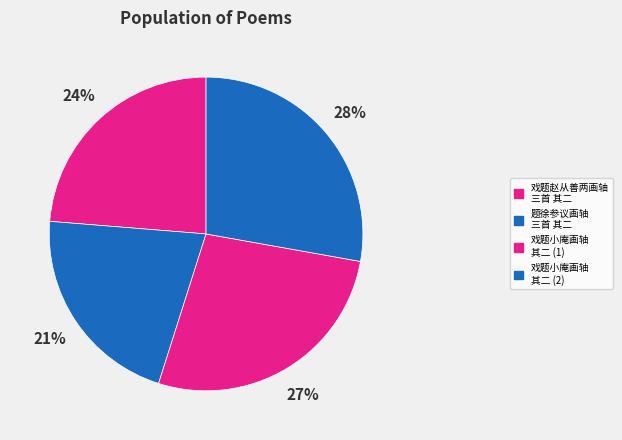

Count the number of slices in the pie.

4